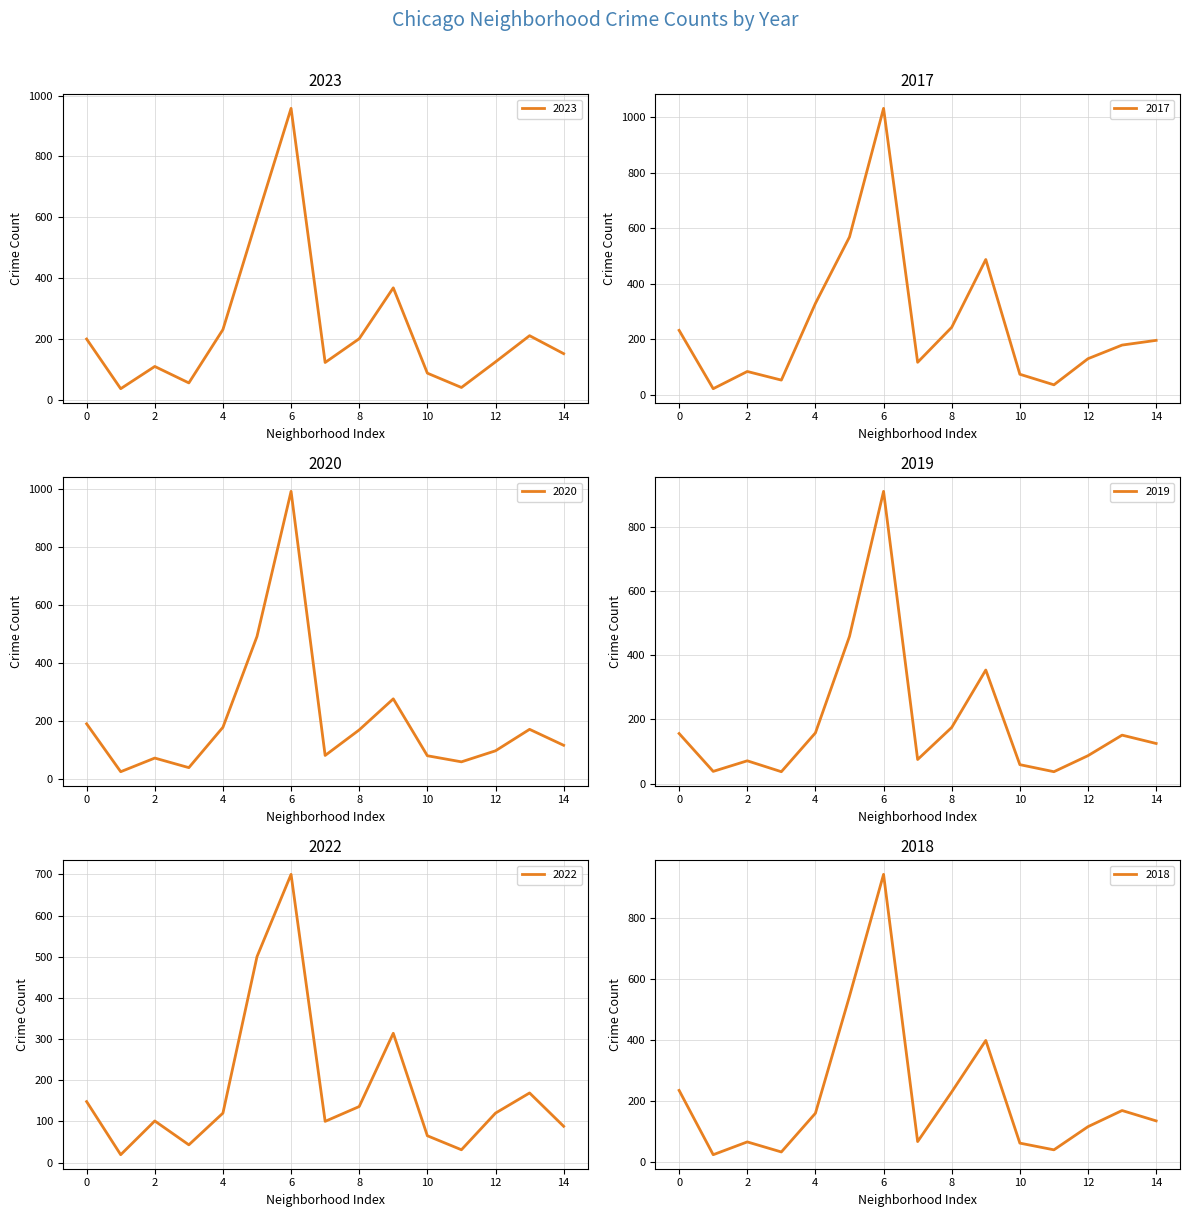

Is the value of 2020 at 8 greater than the value of 2019 at 4?

Yes